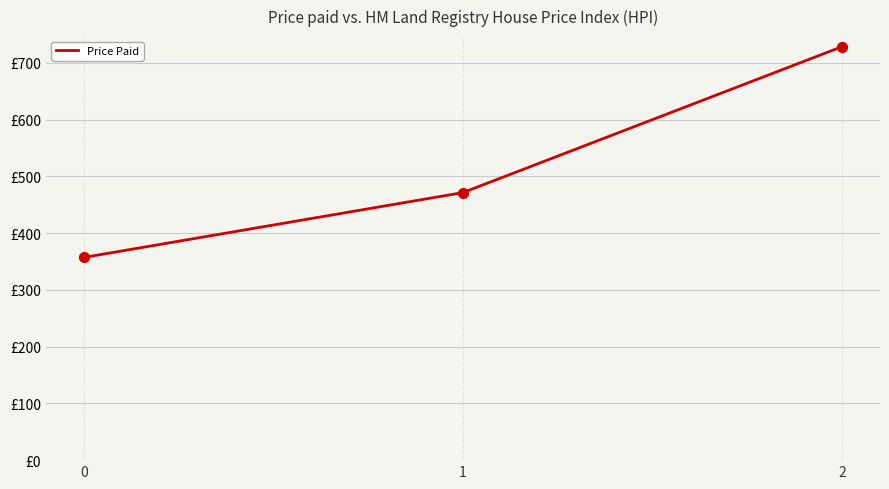

What is the ratio of the value at 1 to the value at 0?

1.3